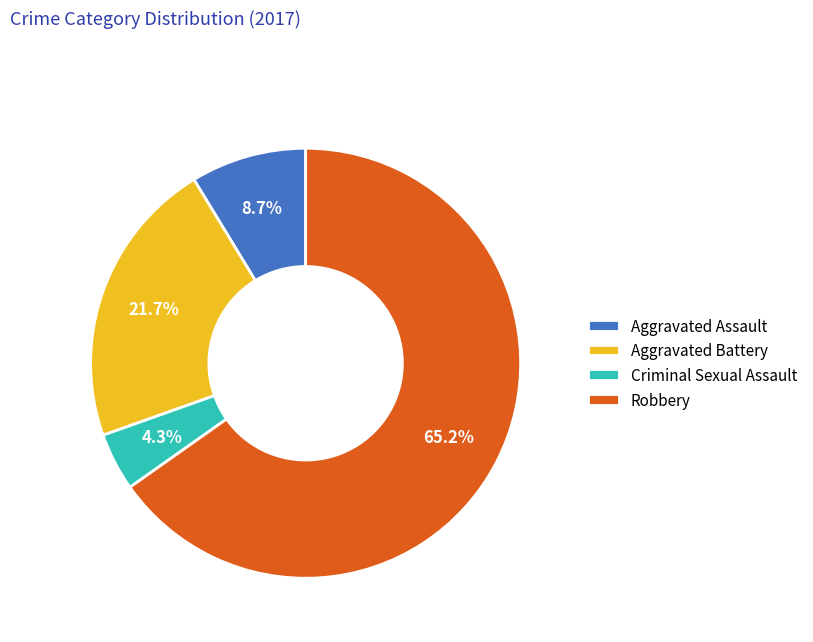

The Aggravated Assault slice represents 1% of the pie. True or false?

False